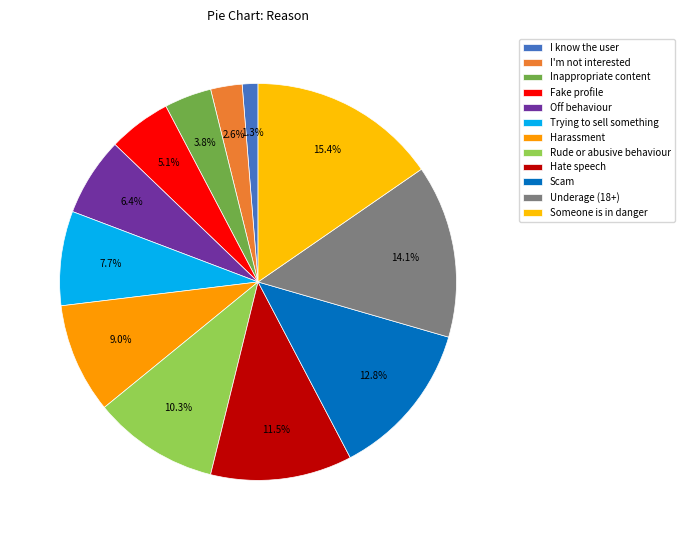

How many slices are in this pie chart?

12